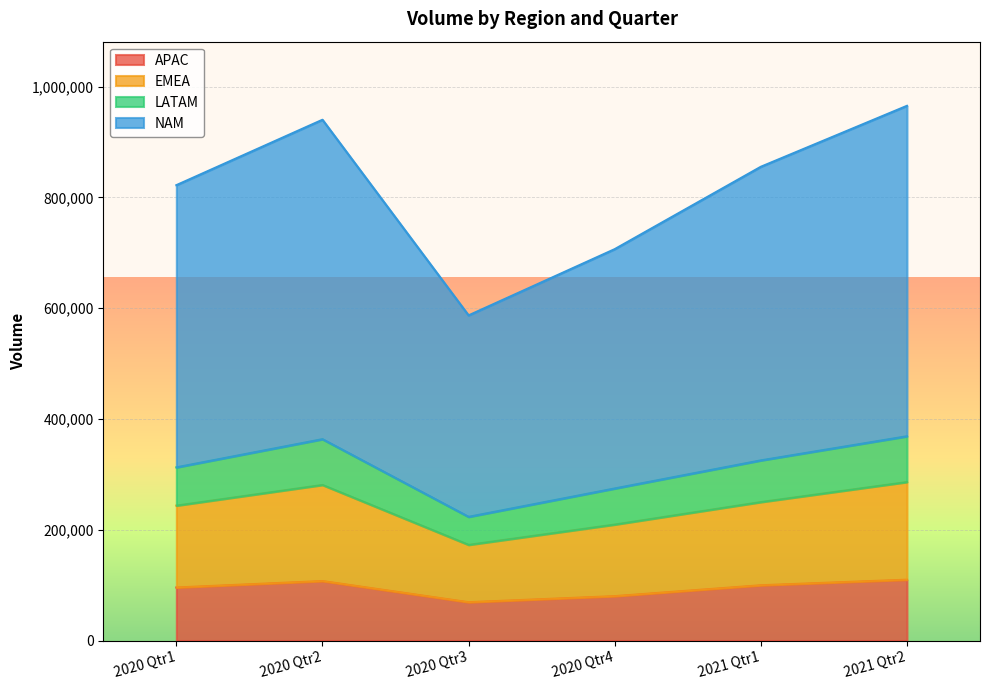

What is the difference between the second highest and minimum values in the APAC series?

38140